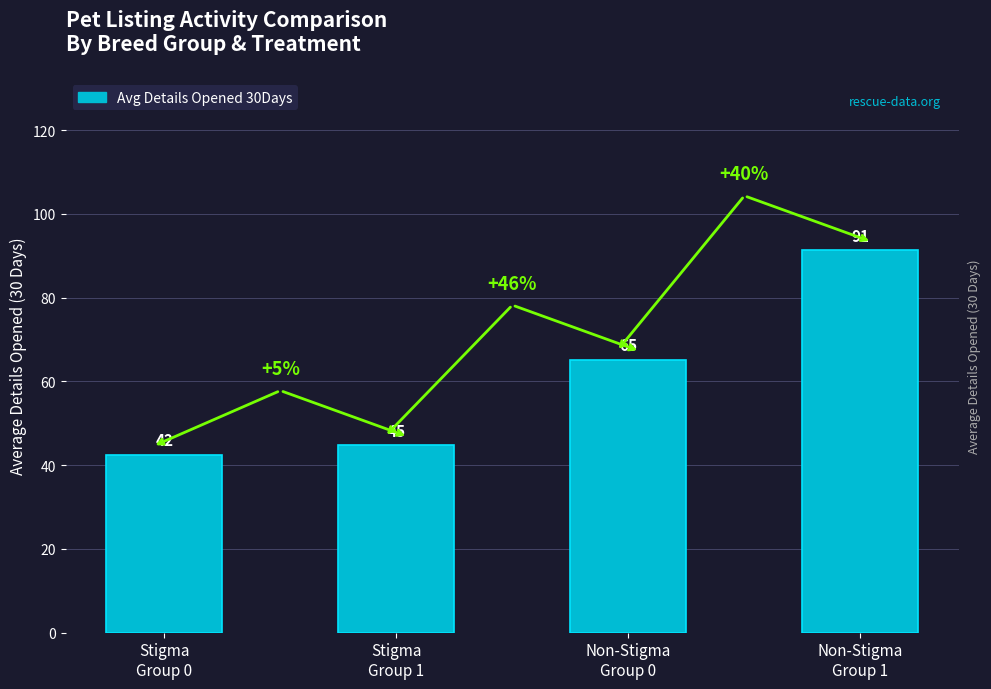

Rank the categories by value from highest to lowest.

Non-Stigma
Group 1, Non-Stigma
Group 0, Stigma
Group 1, Stigma
Group 0